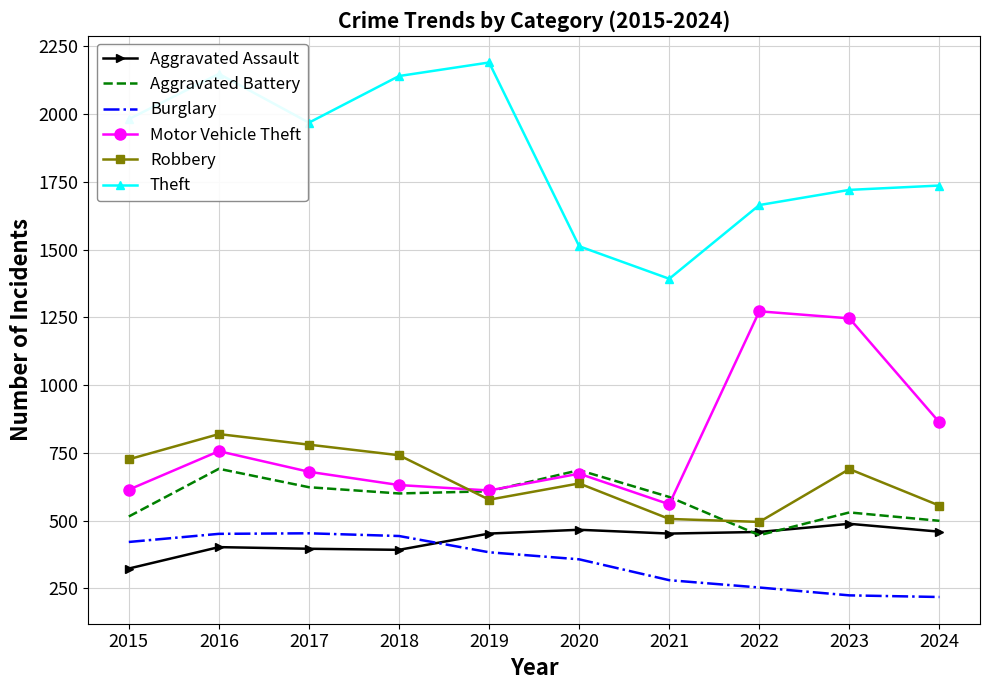

True or false: Motor Vehicle Theft and Aggravated Assault intersect in this chart.

False